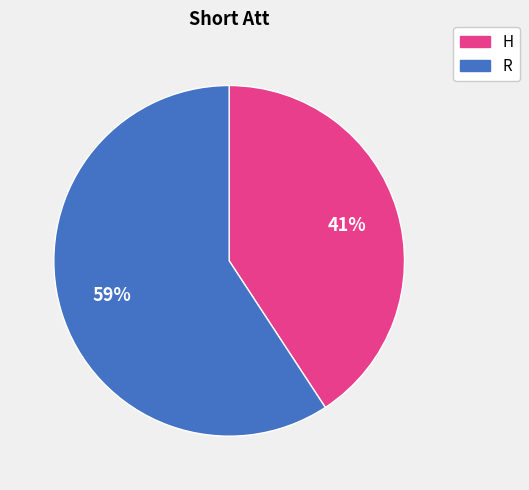

Count the number of slices in the pie.

2